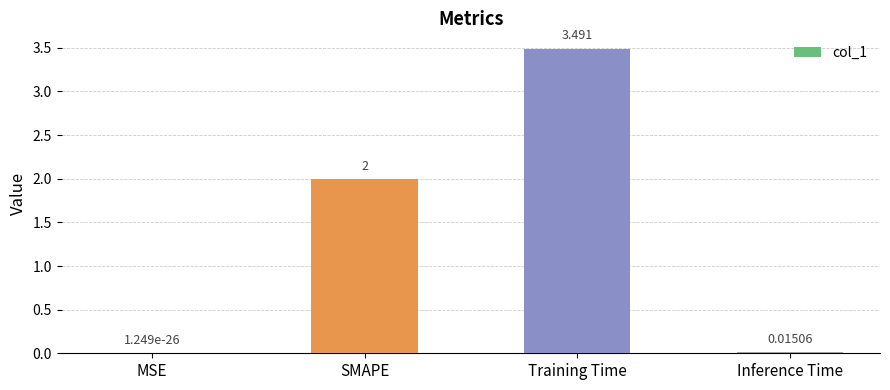

At which category does the chart reach its peak across all series?

Training Time